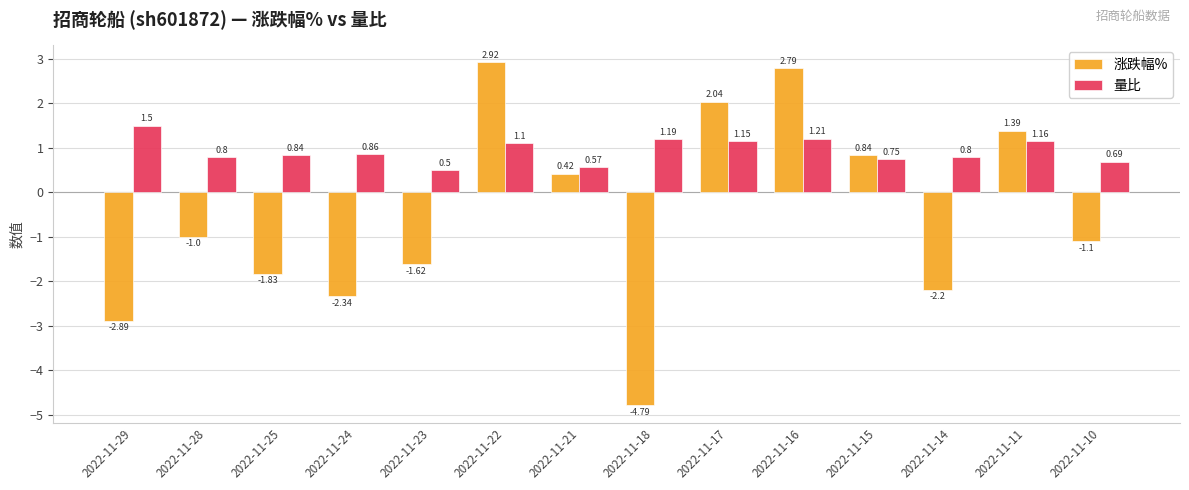

At how many categories does at least one series exceed -4?

14